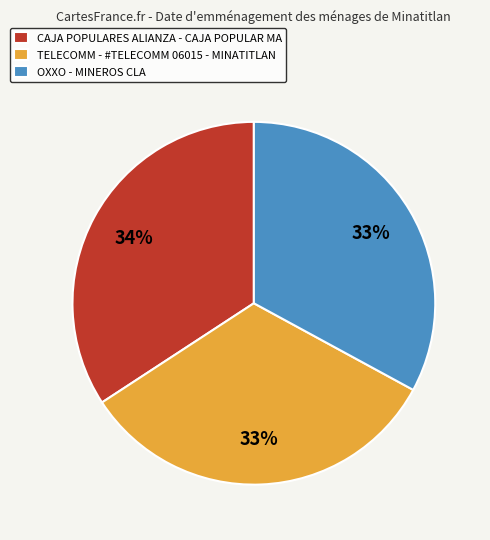

Combined, do OXXO - MINEROS CLA and TELECOMM - #TELECOMM 06015 - MINATITLAN account for over 50%?

Yes